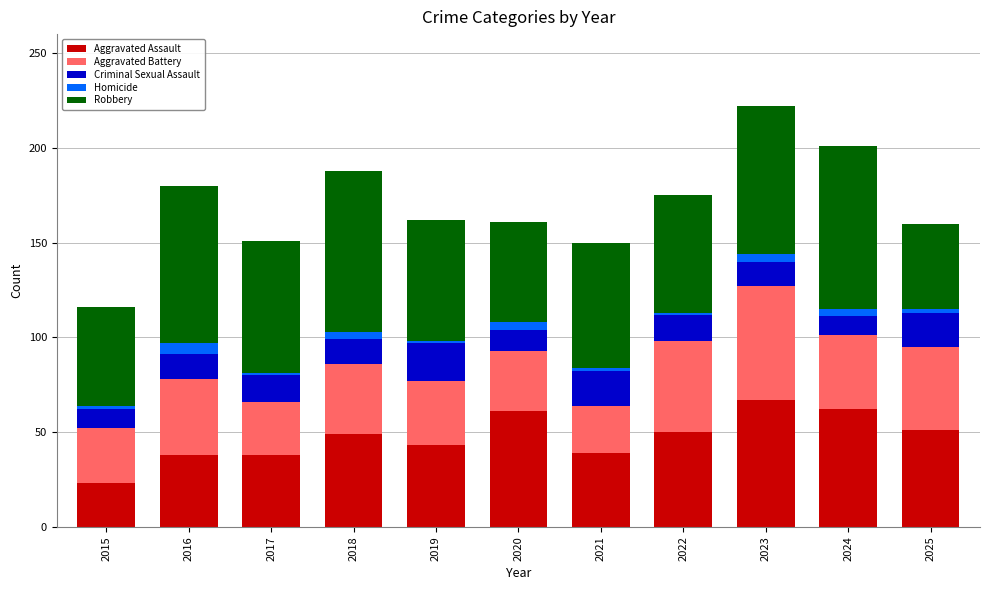

What are all the series names shown in the legend?

Aggravated Assault, Aggravated Battery, Criminal Sexual Assault, Homicide, Robbery